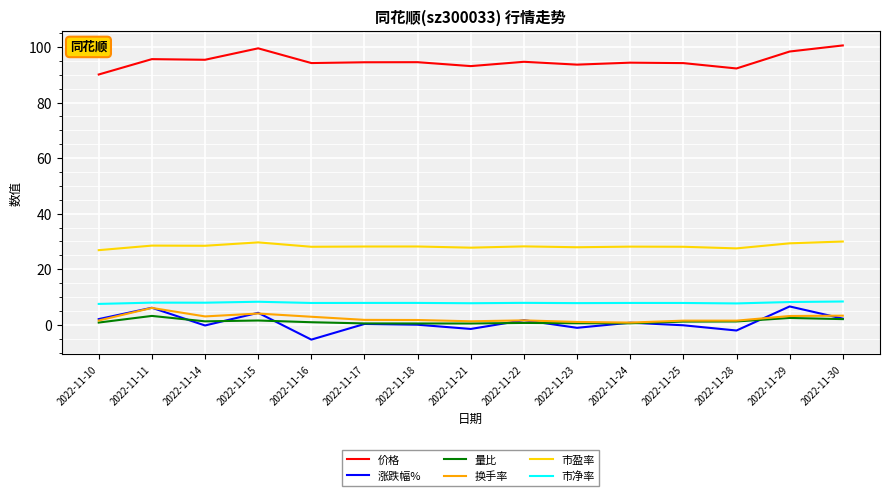

Count the number of data series in this chart.

6